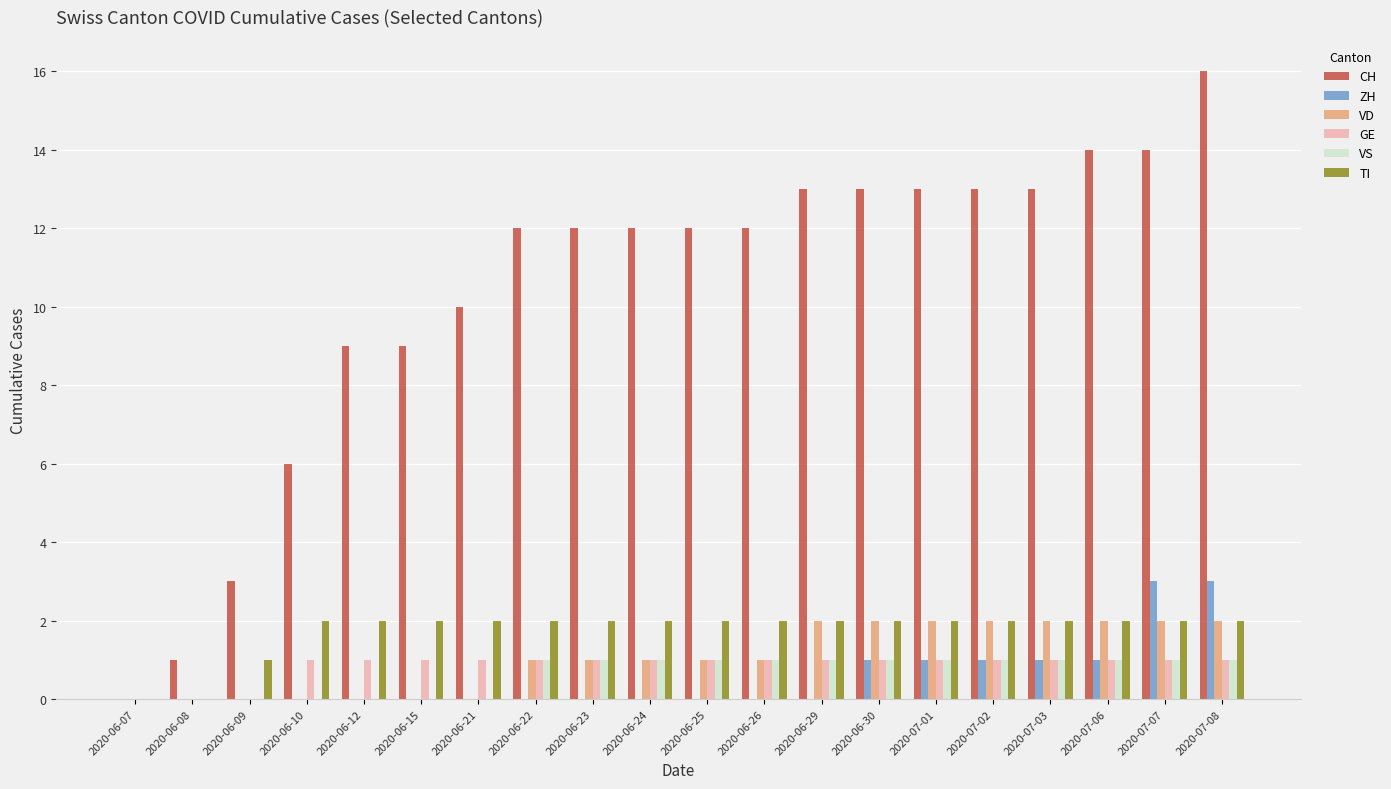

At which category is the sum across all series the highest?

2020-07-08